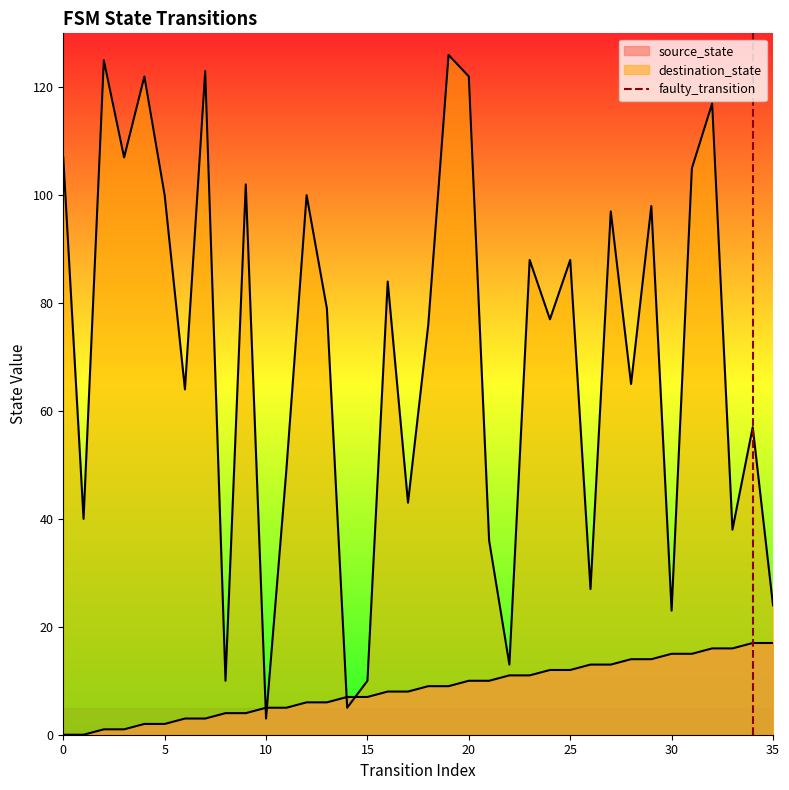

The chart shows a value of 0 at 0. True or false?

True